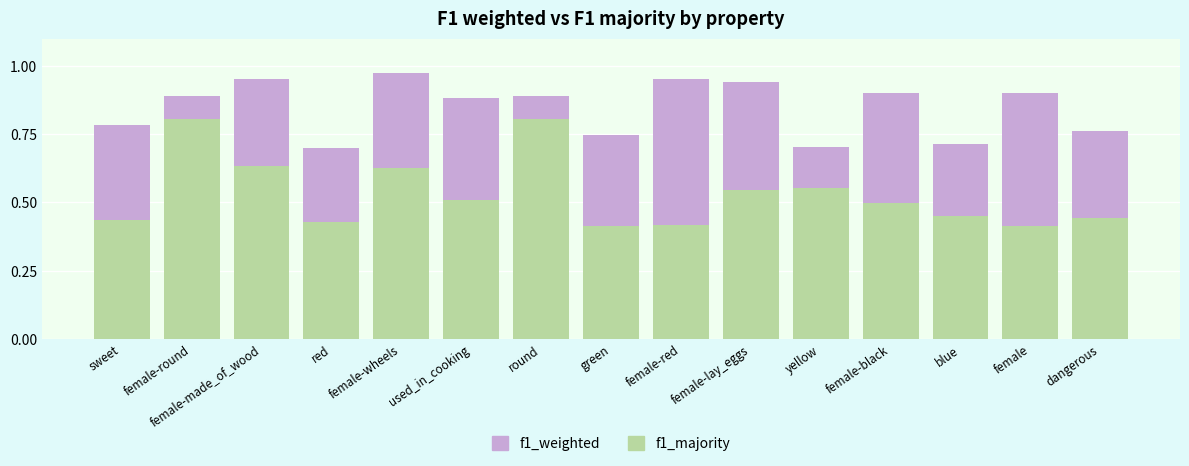

What is the difference between the maximum and minimum values in the f1_weighted series?

0.3